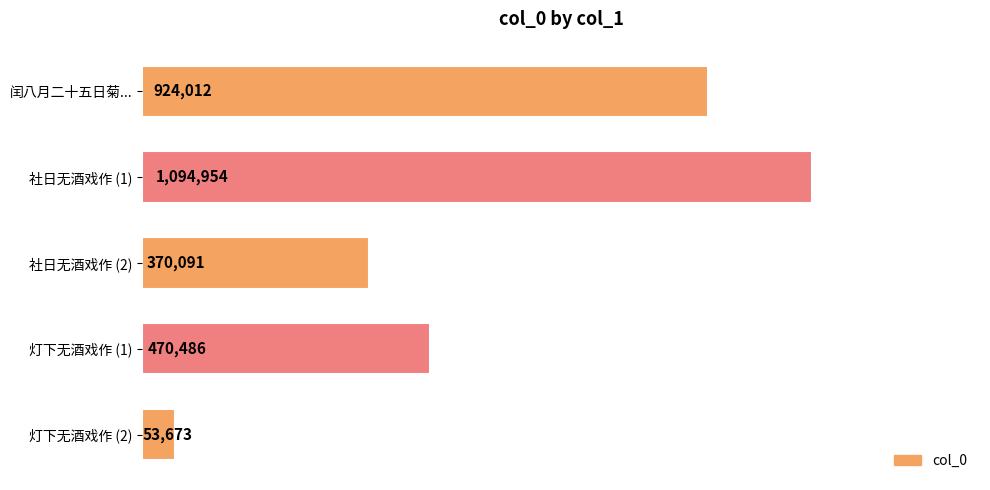

What is the average value?

582643